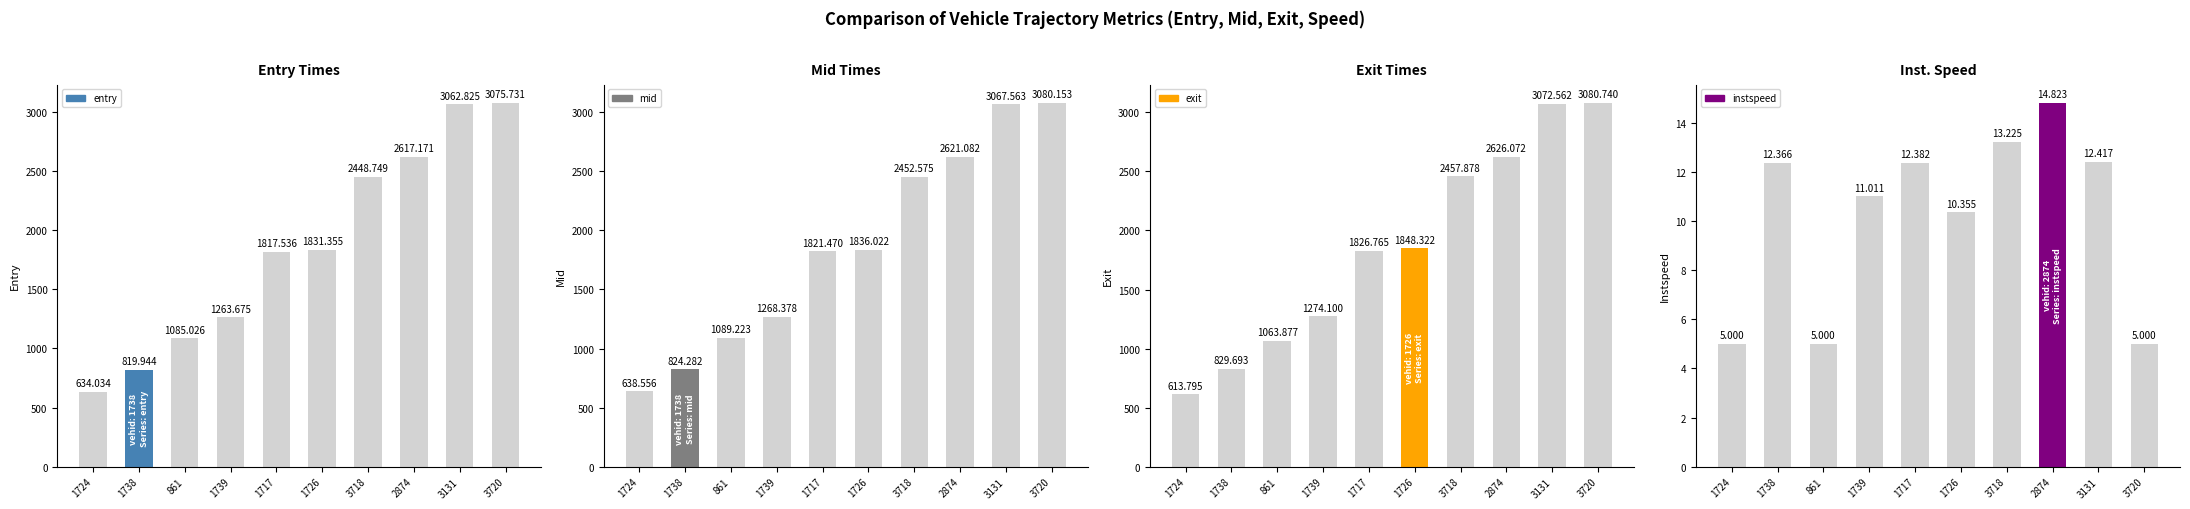

What is the difference between the entry values at 1724 and 2874?

1983.1